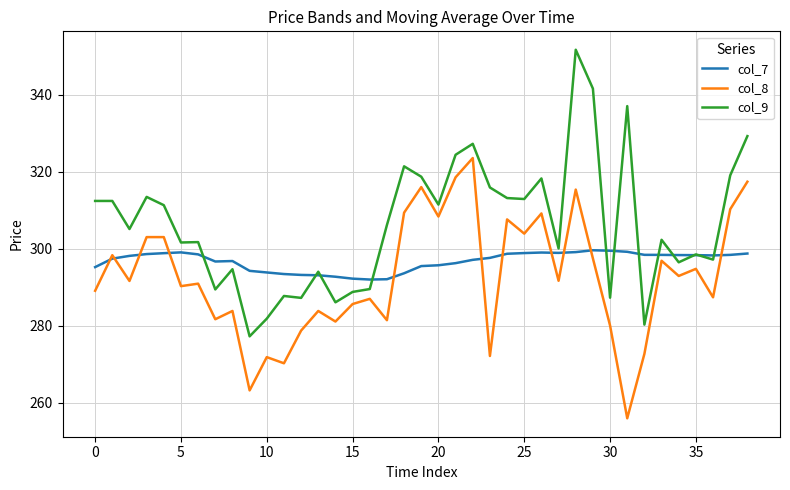

Which series has the widest spread of values?

col_9